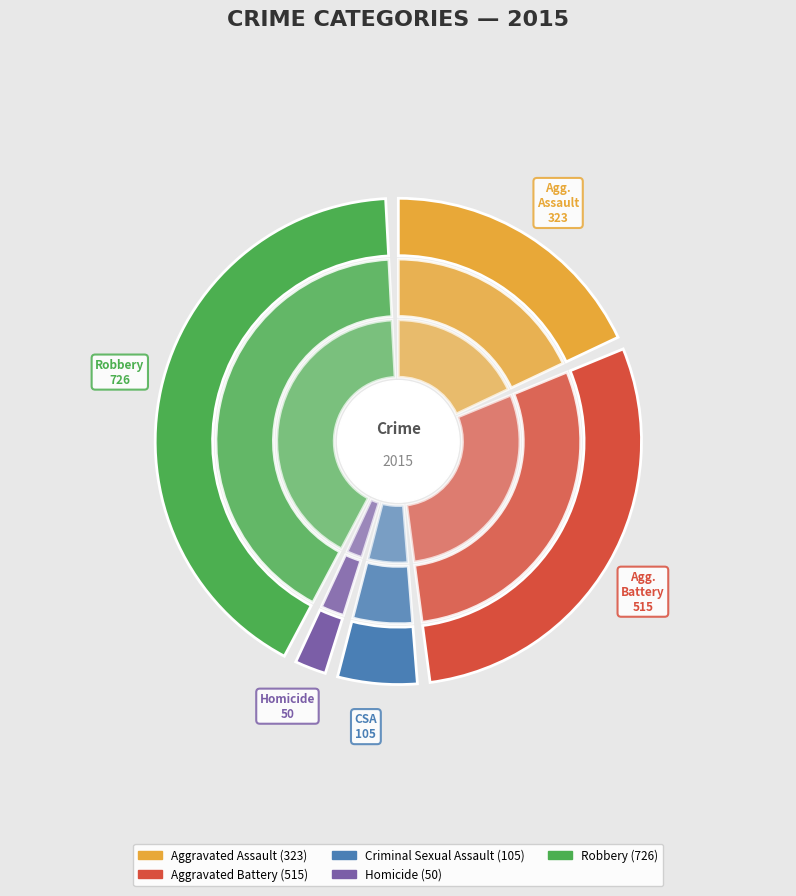

Do Aggravated Battery and Homicide together represent more than half of the pie?

No